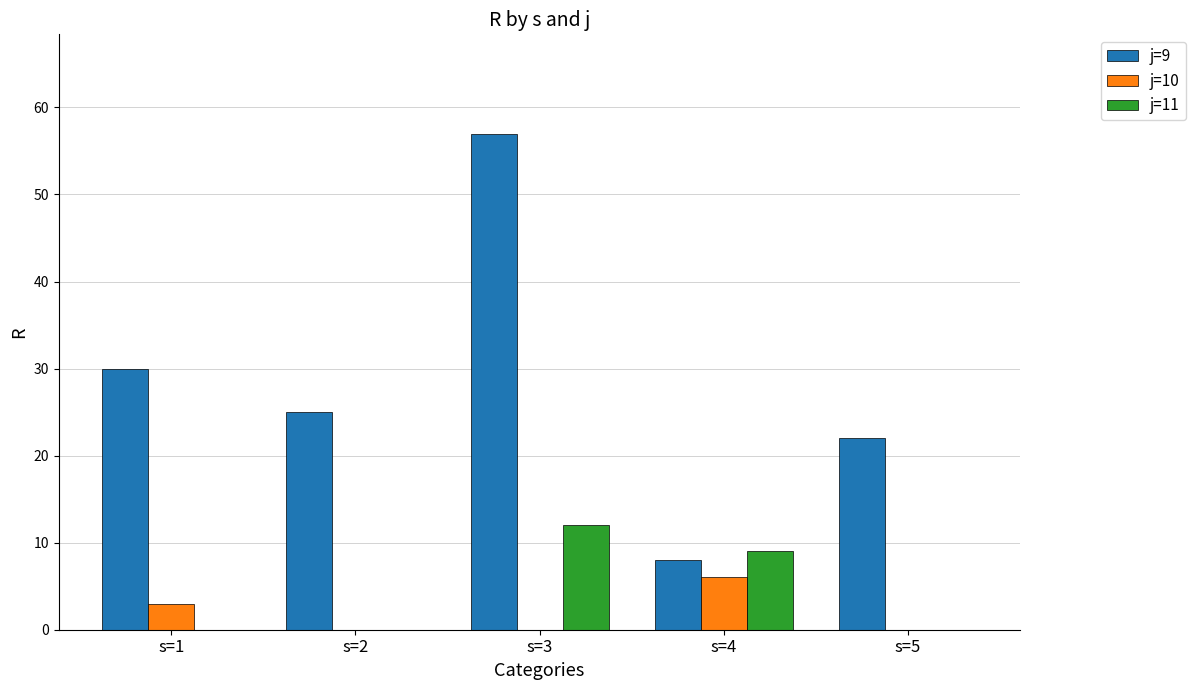

What is the maximum value shown in the chart?

57